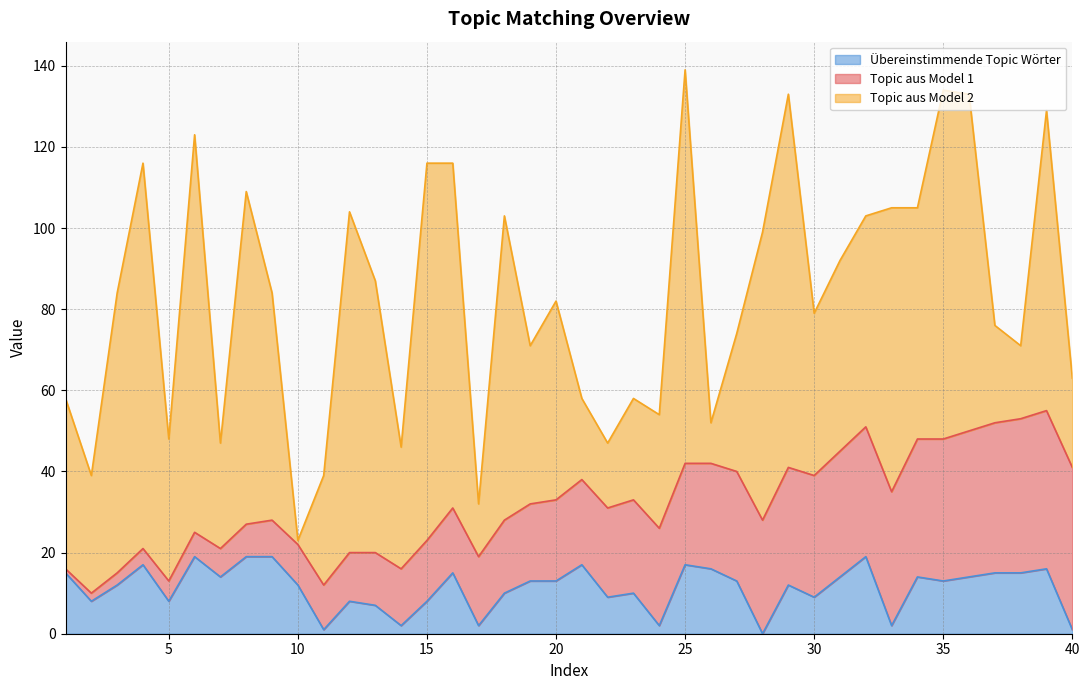

Count the number of categories in the chart.

40